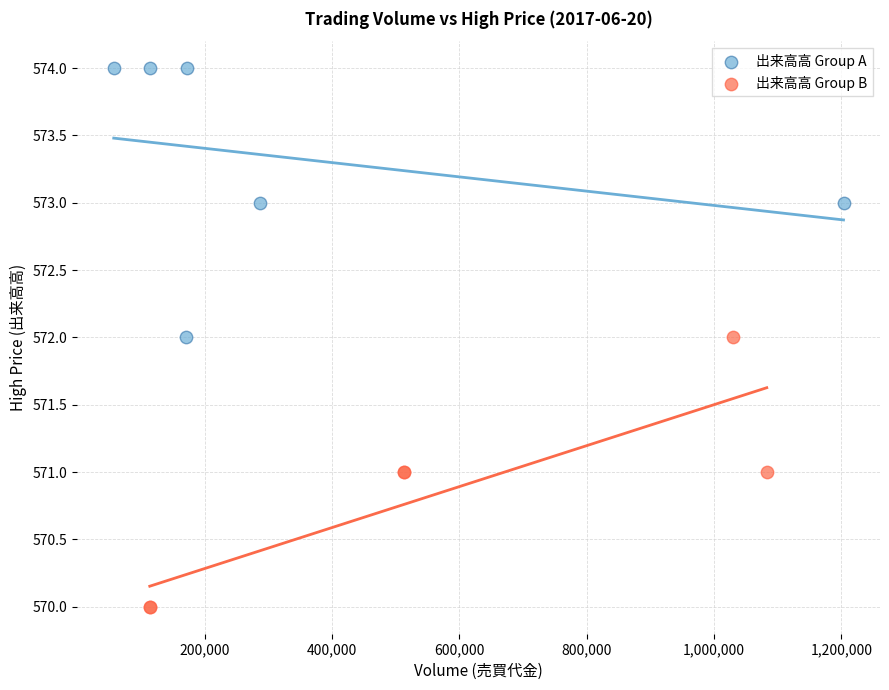

Which series reaches the maximum Y coordinate?

出来高高 Group A